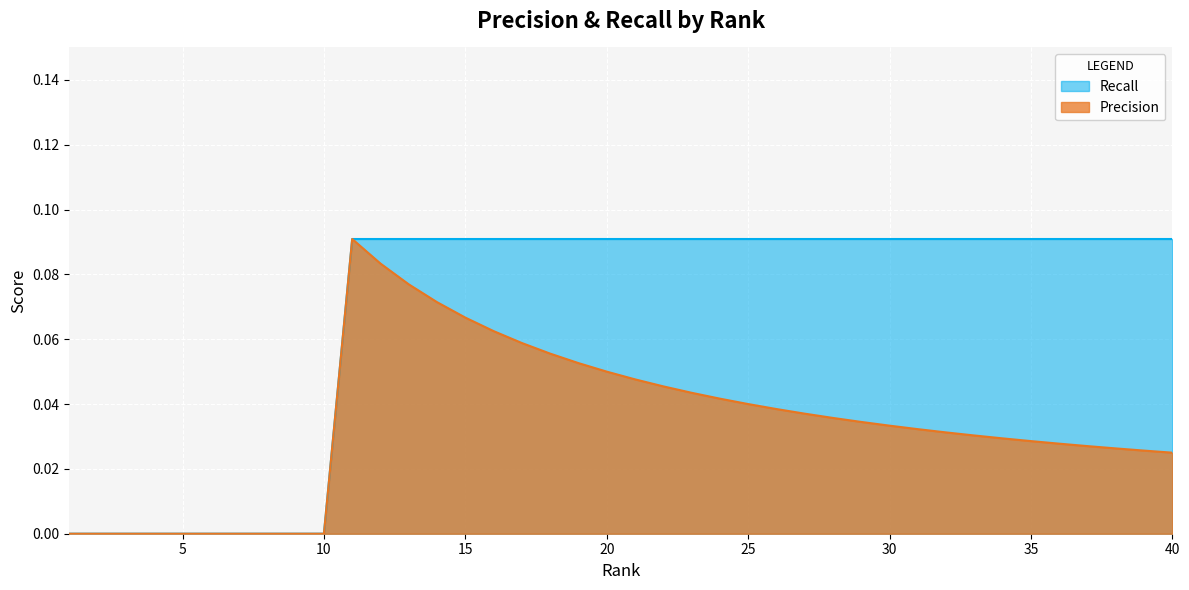

True or false: Precision and Recall intersect in this chart.

False